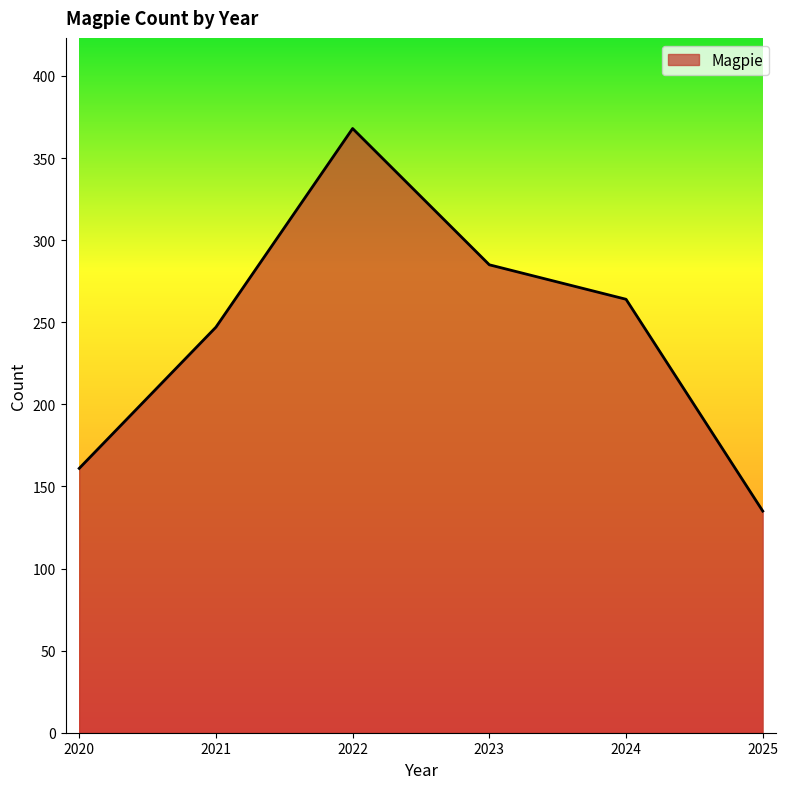

Reading left to right, extract all data points from this chart.

161	247	368	285	264	135